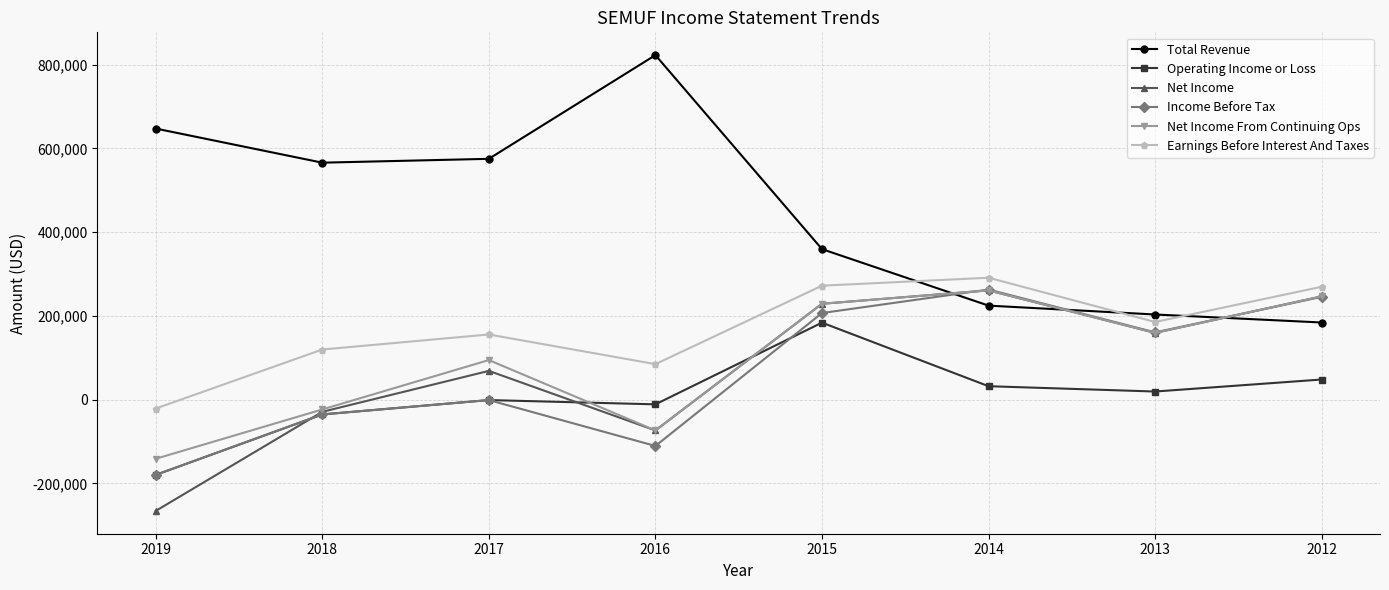

What is the value of the Income Before Tax point at the 1st from the left?

-179800